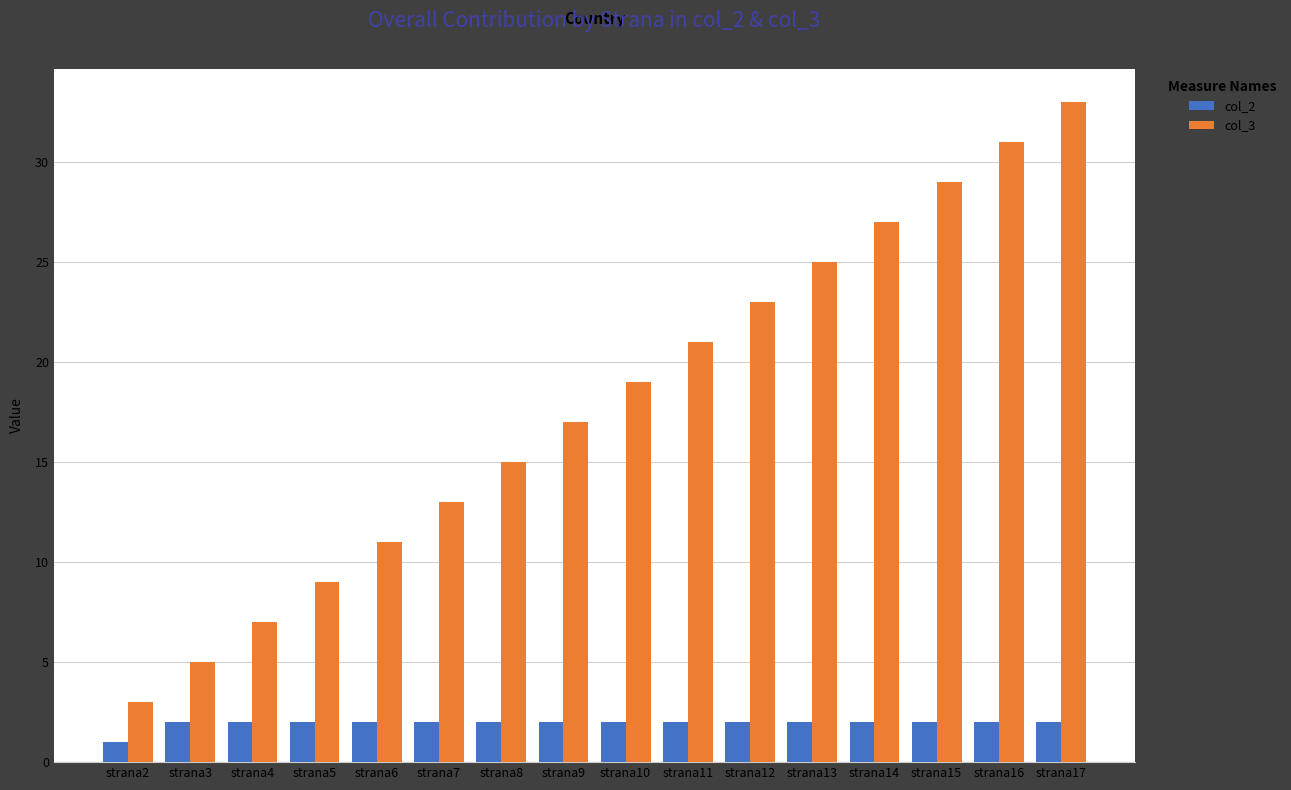

Which series has the largest range (max minus min)?

col_3